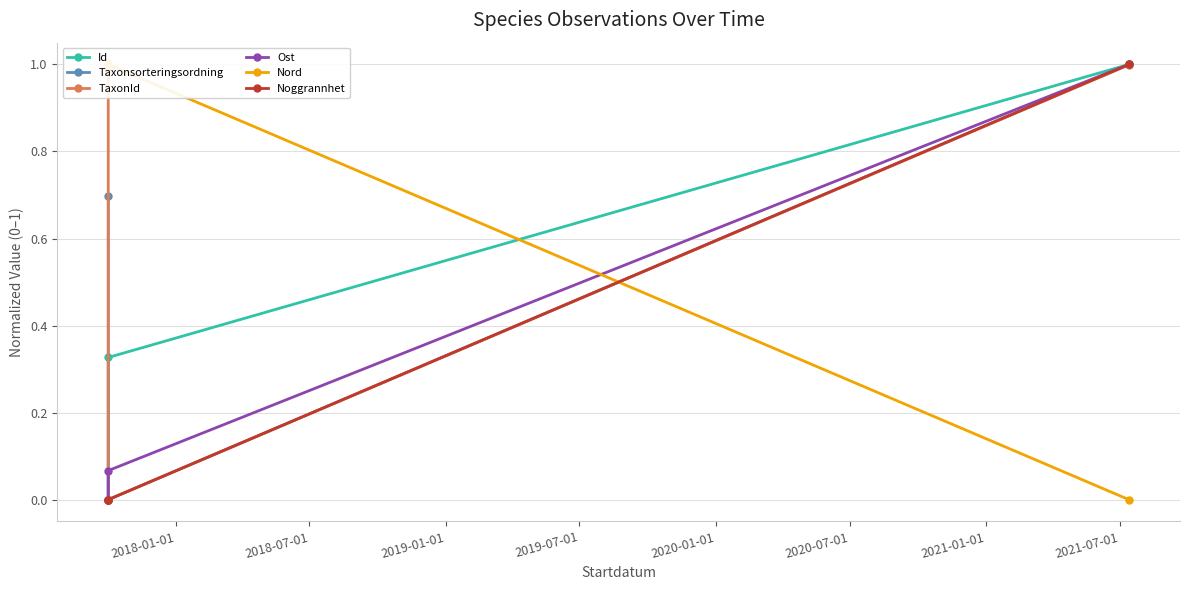

What is the sum of all Id values?

1.3